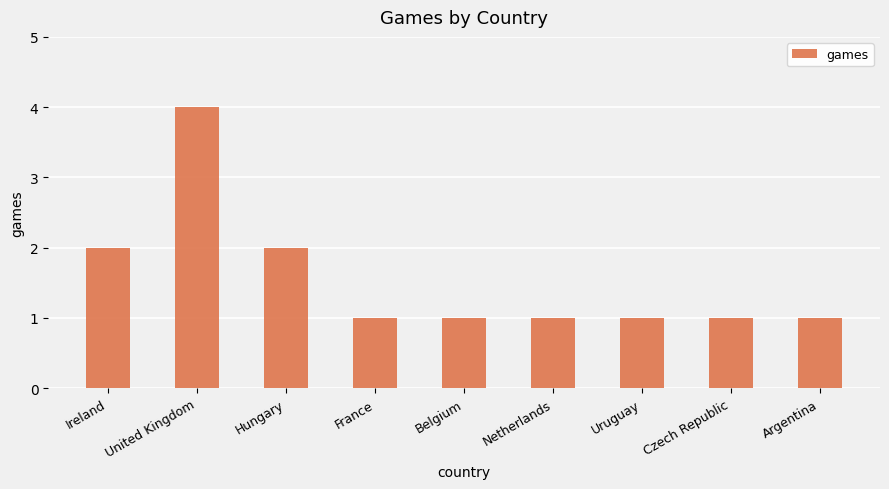

What is the greatest value displayed?

4